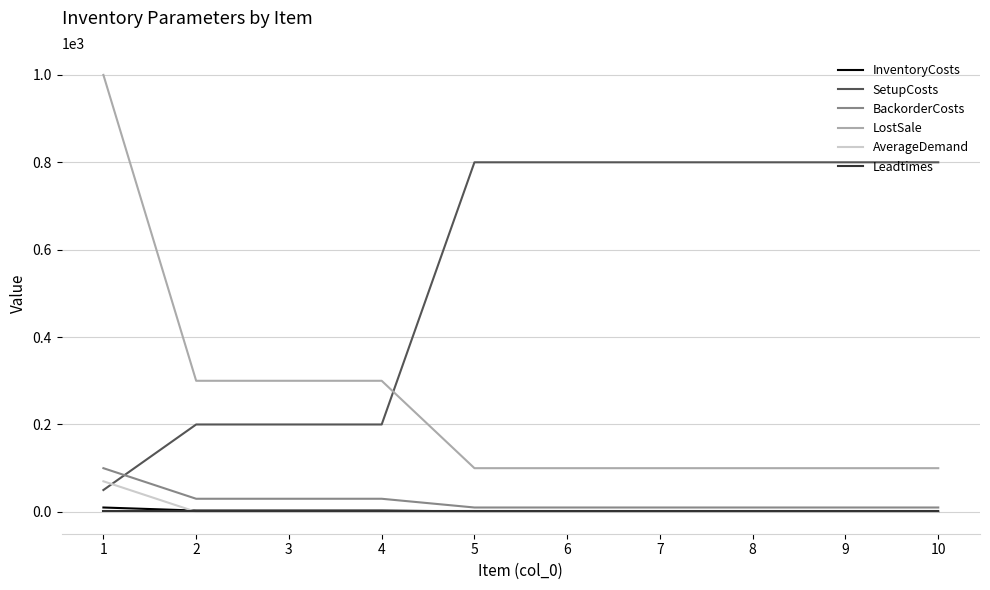

What is the highest value of the AverageDemand series?

70